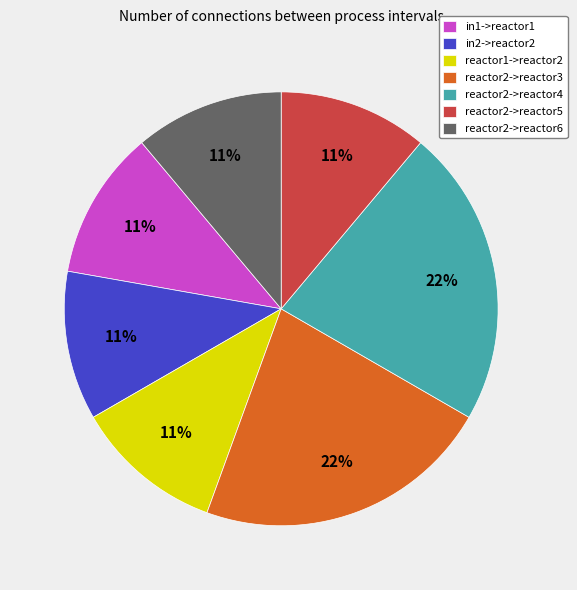

Do reactor2->reactor4 and reactor1->reactor2 together represent more than half of the pie?

No